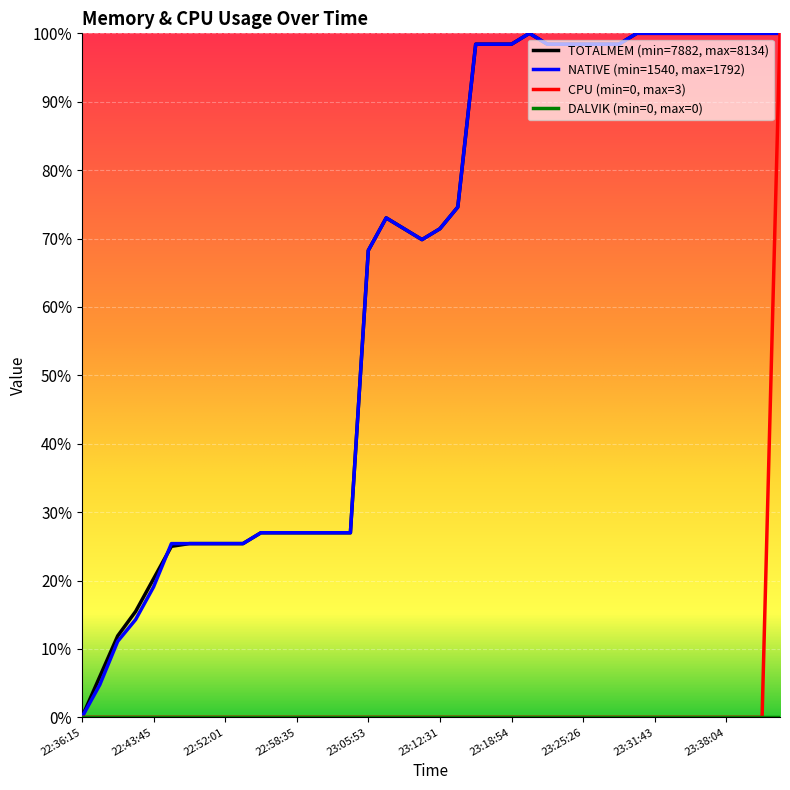

Is this an area chart (filled region under the line)?

No